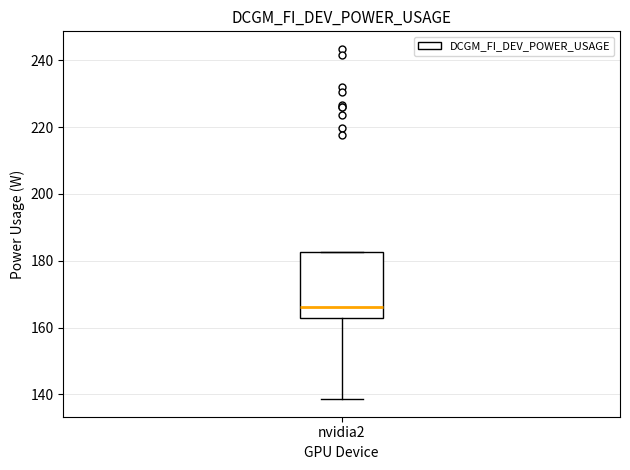

Where does the median line of the box for nvidia2 sit on the y-axis? The values are not printed on the chart, so give them approximately, as read against the axis.

166